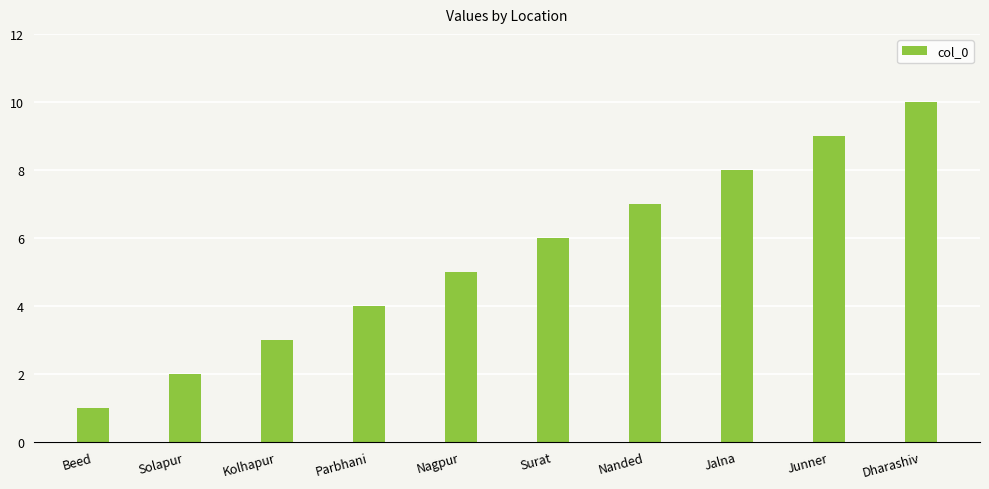

How many data points are less than 6?

5